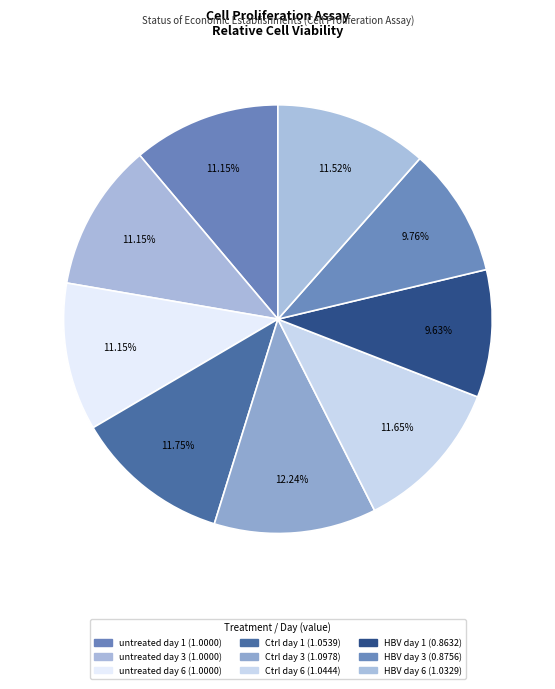

Which category has the smallest portion of the pie?

HBV day 1